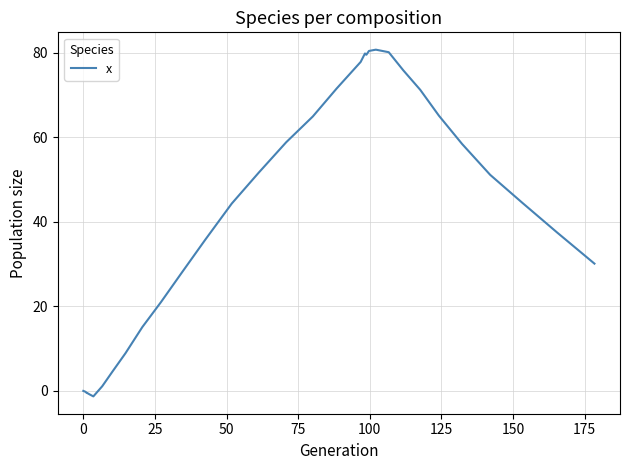

What is the label of the 5th point from the left?

75